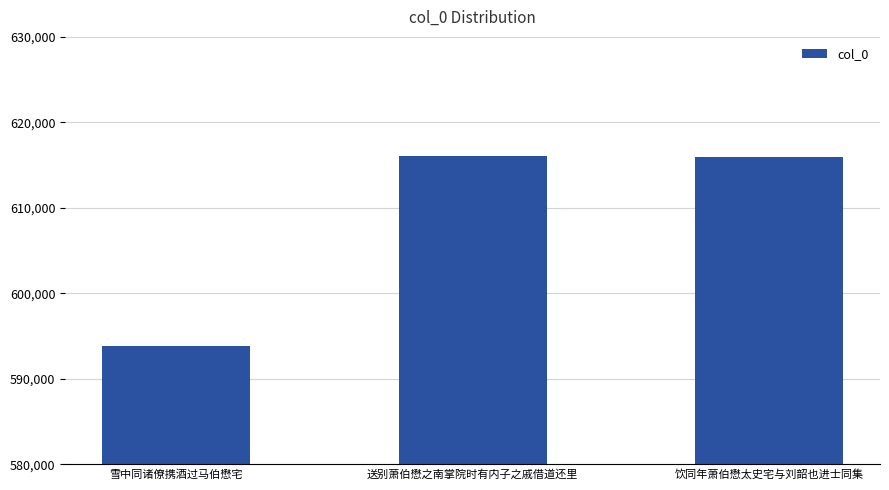

What is the minimum value shown in the chart?

593797